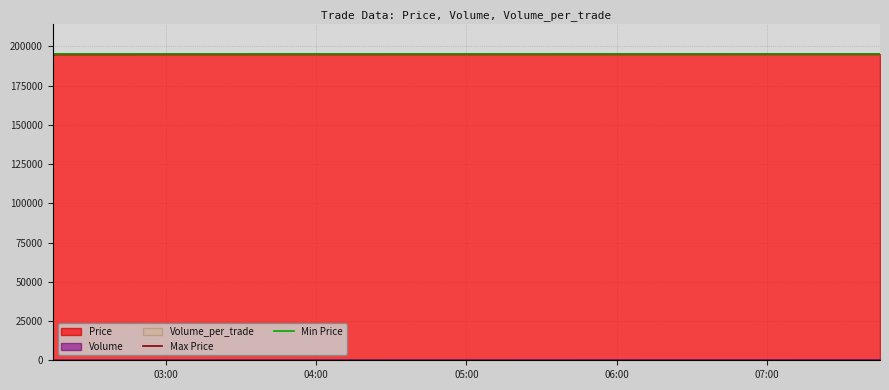

What is the maximum value for Price?

195000